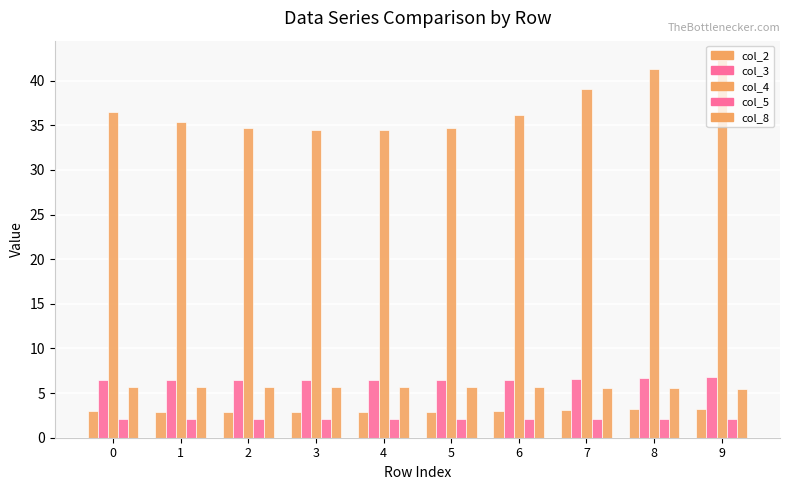

The value of col_2 at 8 is 3.2. True or false?

True